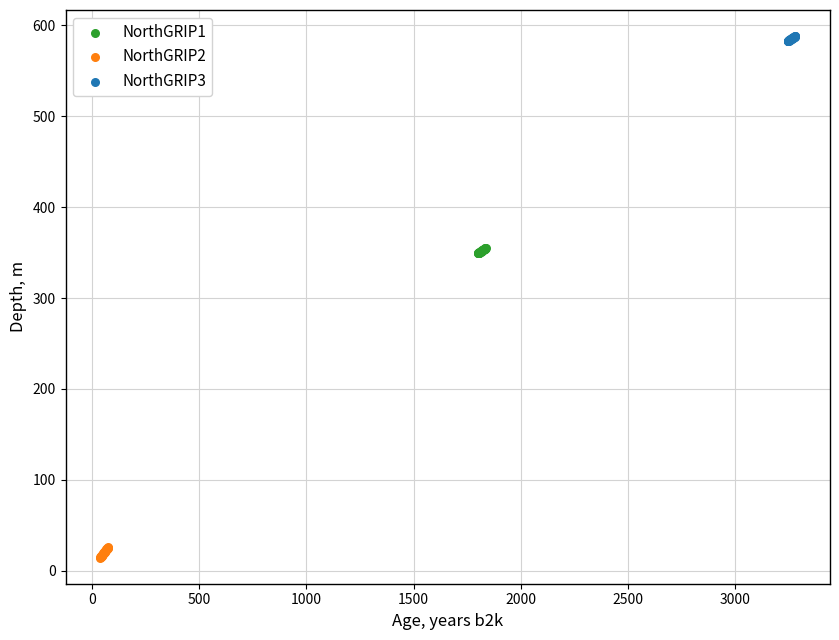

Which series contains the highest Y value?

NorthGRIP3